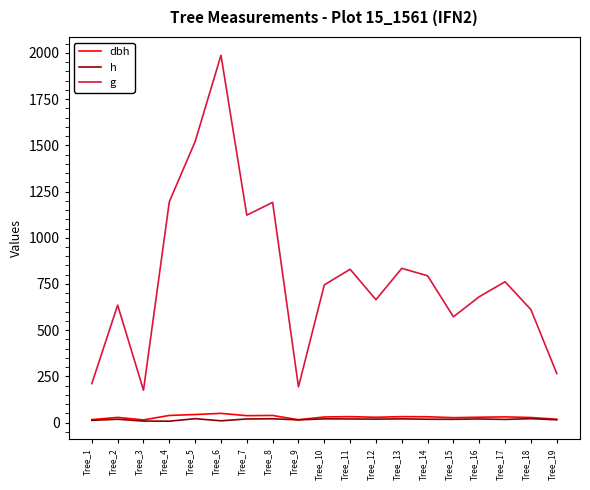

What is the total value across all series at Tree_7?

1180.0